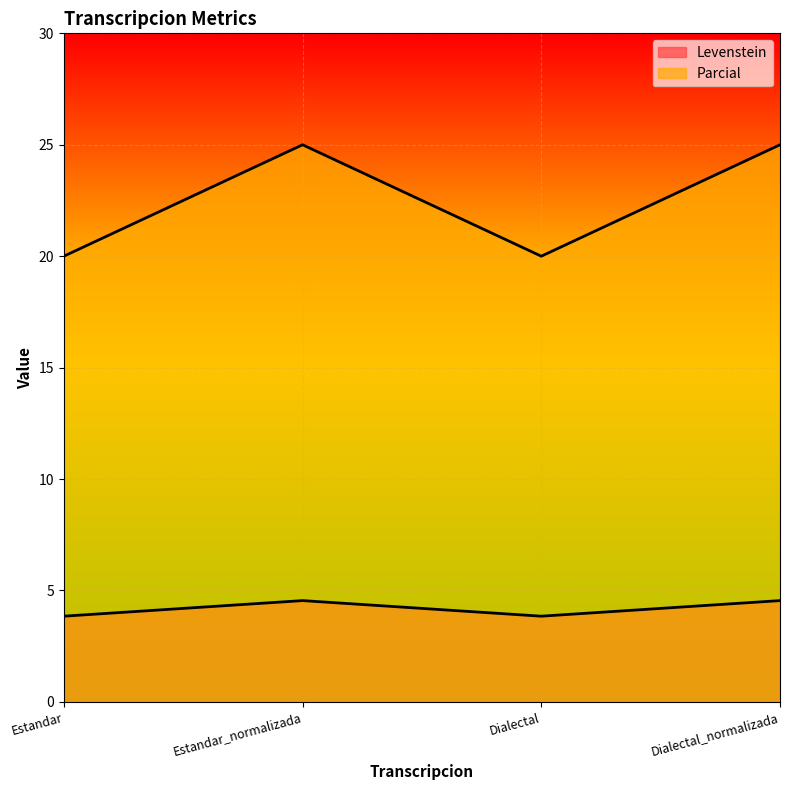

The value of Parcial at Dialectal_normalizada is 25.0. True or false?

True